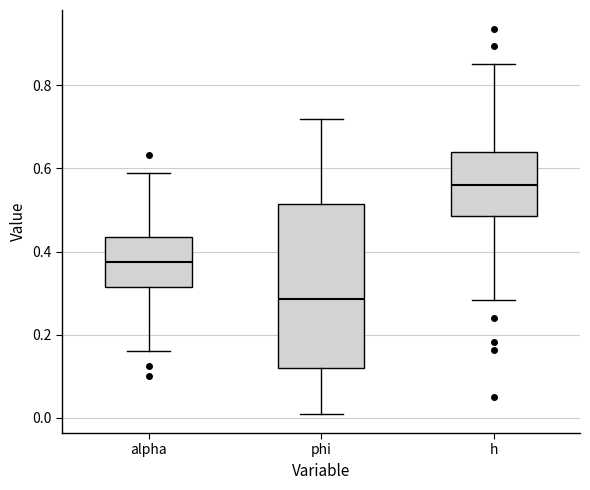

Reading left to right, transcribe this box plot: for each box, give where its median line is, the range the box spans, and where its two whiskers end, as read against the y-axis. The values are not printed on the chart, so give them approximately, as read against the axis.

alpha: median 0.38, box 0.32 to 0.44, whiskers 0.16 to 0.58
phi: median 0.28, box 0.12 to 0.52, whiskers 0.02 to 0.72
h: median 0.56, box 0.48 to 0.64, whiskers 0.28 to 0.86